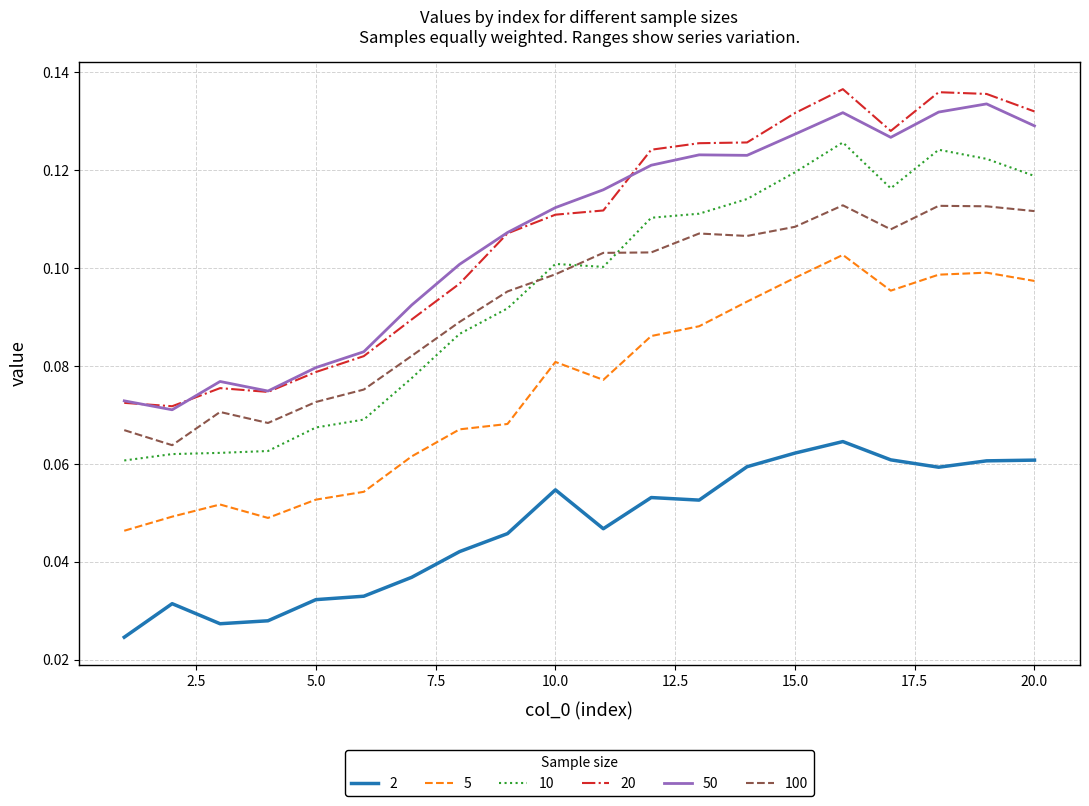

In 100, how many points are lower than both neighbors (excluding endpoints)?

4